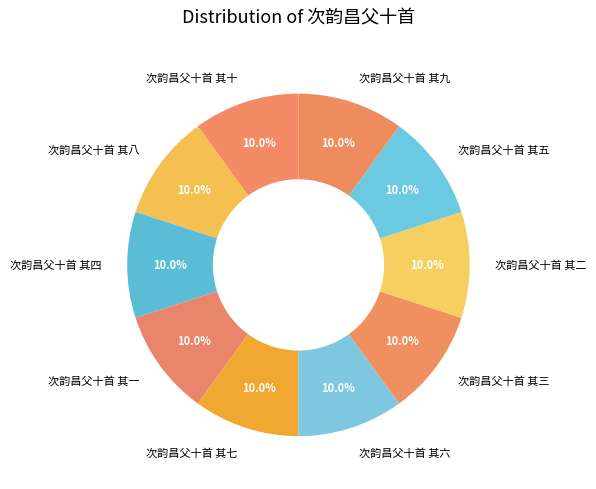

Combined, what portion of the pie is 次韵昌父十首 其五 and 次韵昌父十首 其一?

20.0%